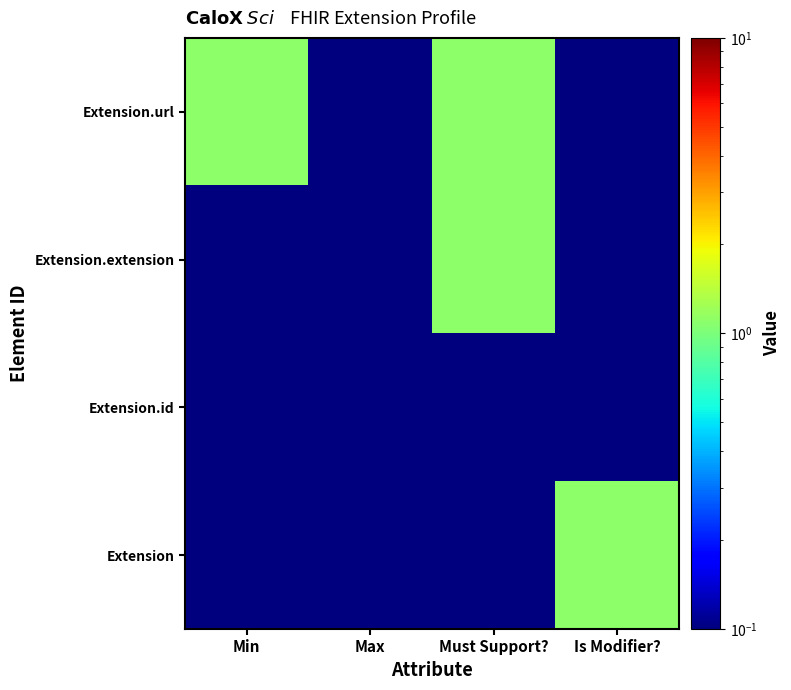

Reading left to right, extract all data points from this chart.

Extension: Min=0.1	Max=0.1	Must Support?=0.1	Is Modifier?=1.1
Extension.id: Min=0.1	Max=0.1	Must Support?=0.1	Is Modifier?=0.1
Extension.extension: Min=0.1	Max=0.1	Must Support?=1.1	Is Modifier?=0.1
Extension.url: Min=1.1	Max=0.1	Must Support?=1.1	Is Modifier?=0.1